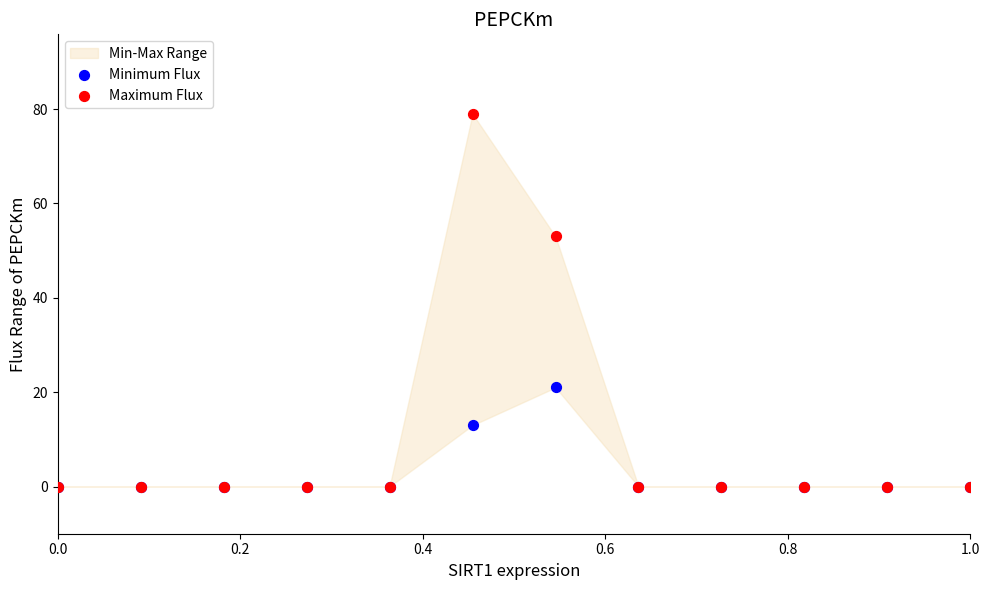

Across all series, what Y value is closest to 39?

53